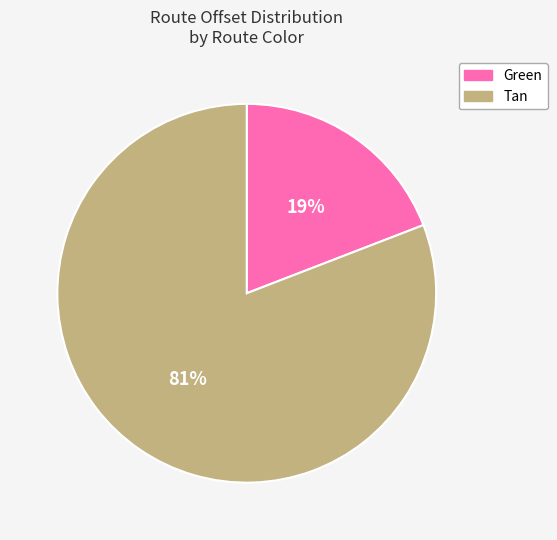

The Green slice represents 19% of the pie. True or false?

True